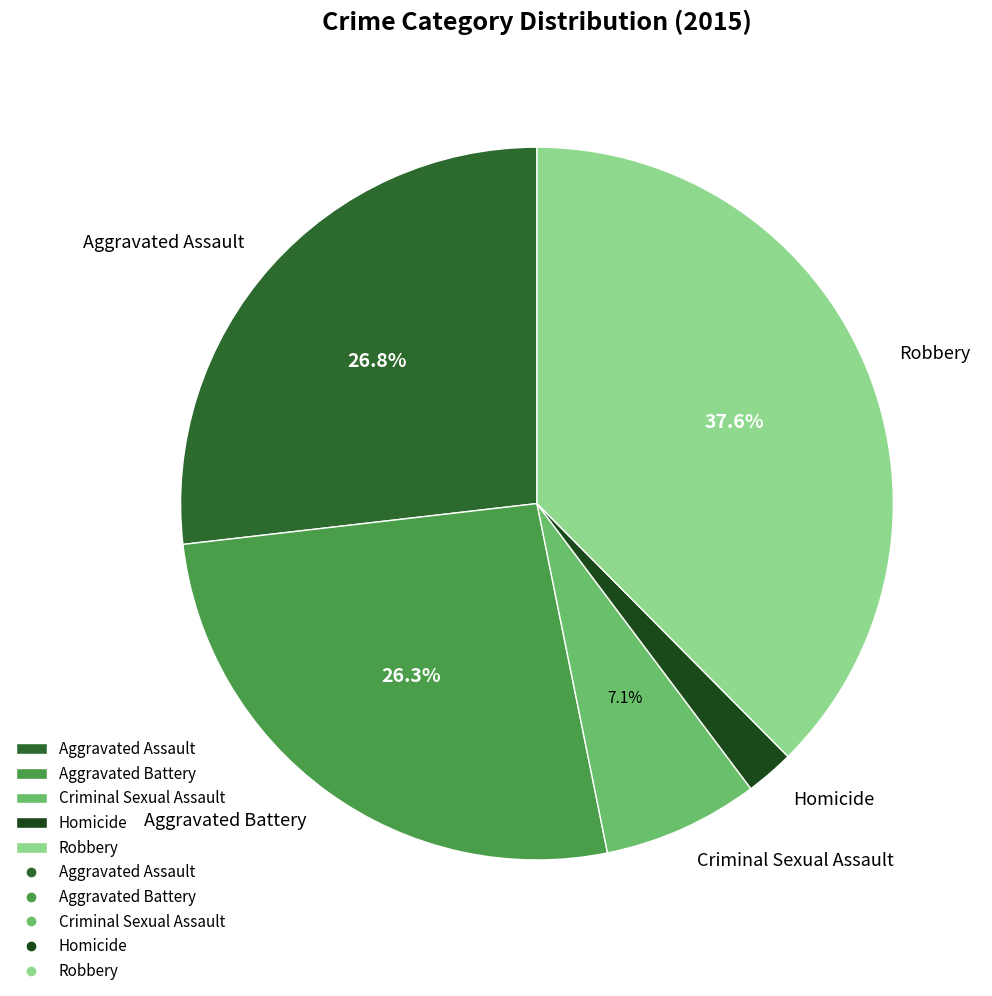

To the nearest percent, what is the difference between the Homicide and Criminal Sexual Assault slice percentages?

5%